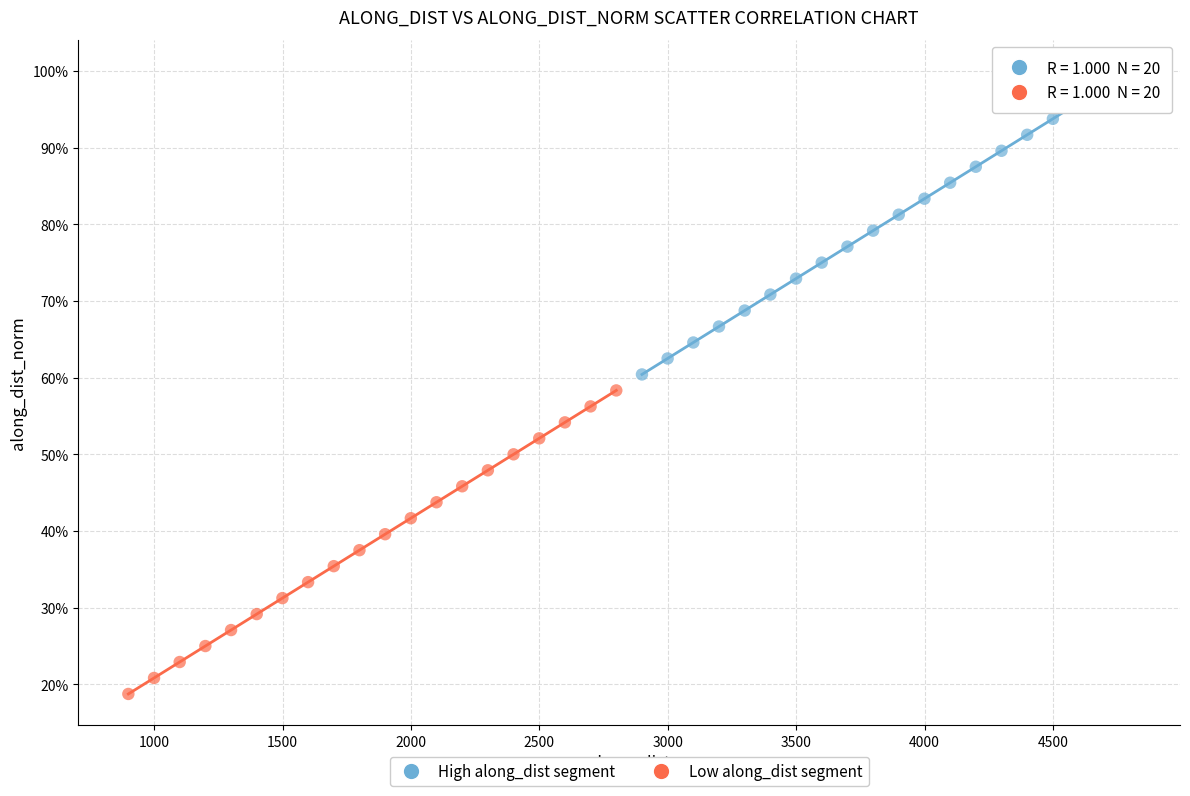

Which series reaches the minimum Y coordinate?

Low along_dist segment